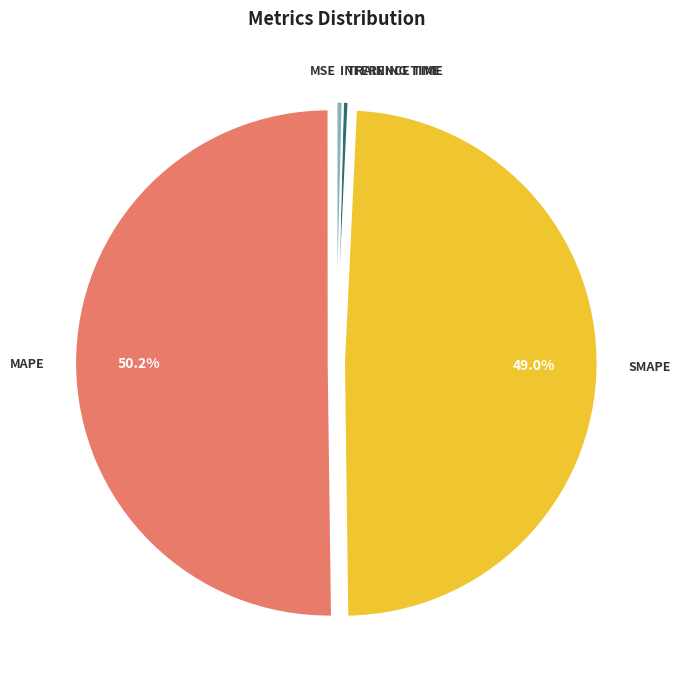

How many segments does this pie chart have?

5